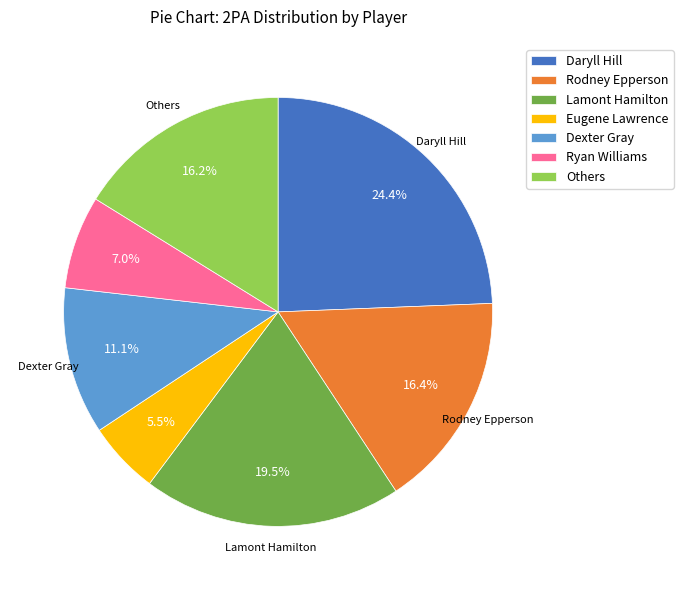

How many segments does this pie chart have?

7